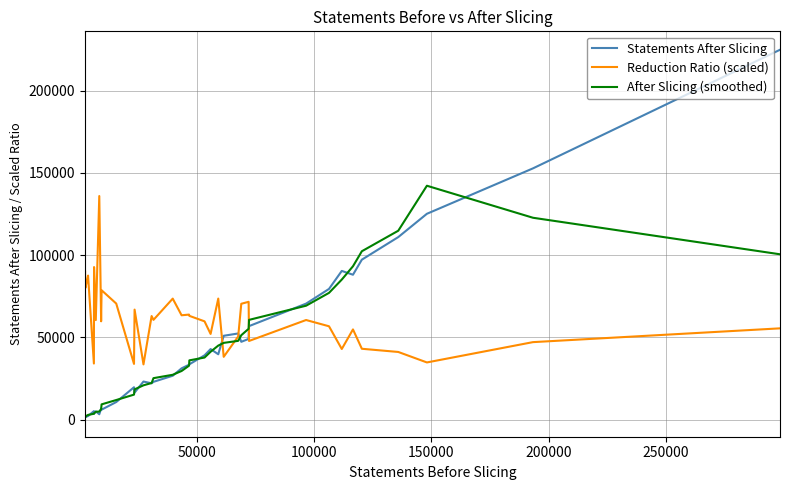

Which series has the largest total across all categories?

Reduction Ratio (scaled)